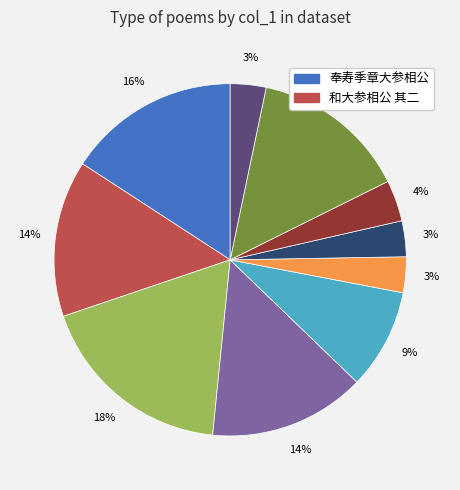

Does any single category account for the majority?

No